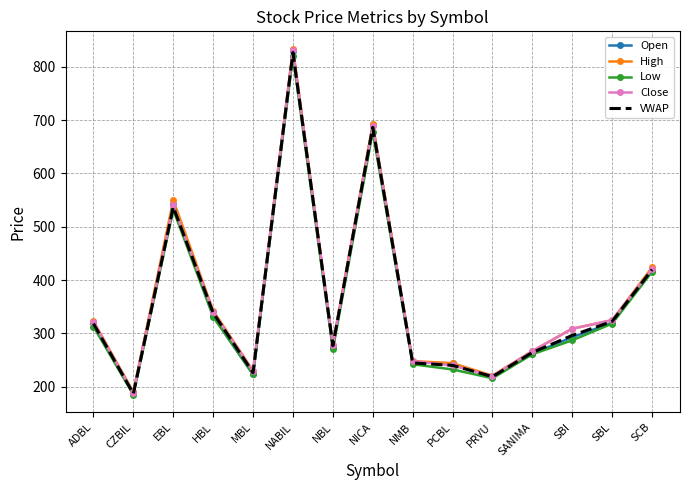

How many values in the Low series are below 287?

7